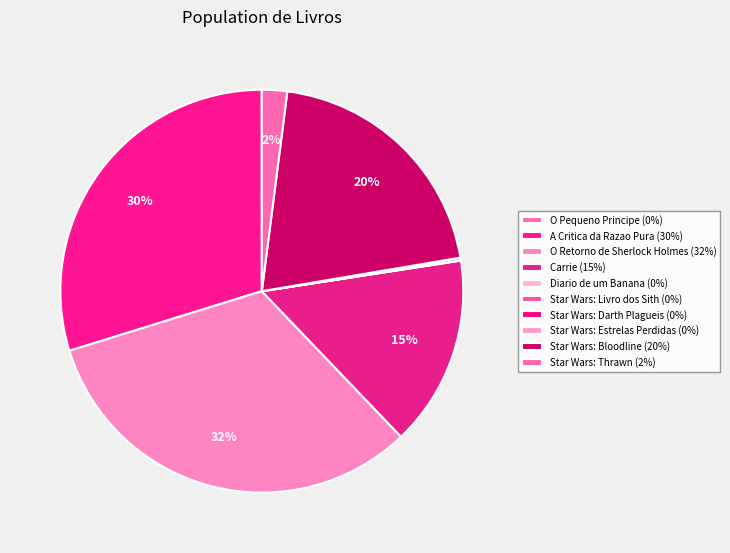

Is it true that Star Wars: Estrelas Perdidas is 9% of the pie?

False